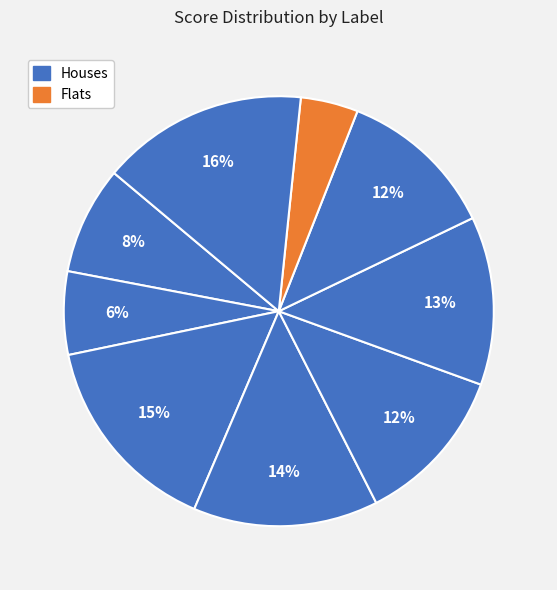

How many slices are in this pie chart?

9